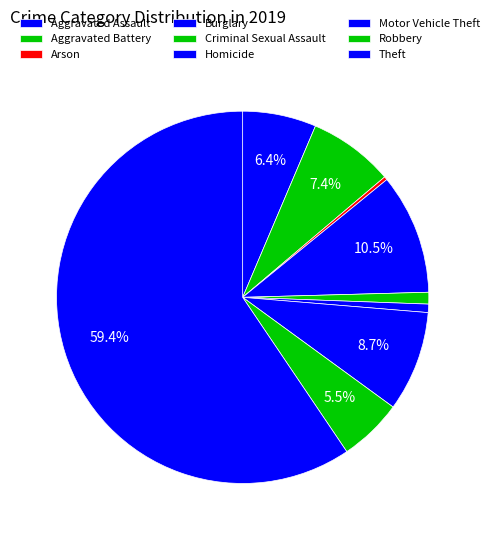

To the nearest percent, what is the difference between the largest and smallest slice percentages?

59%